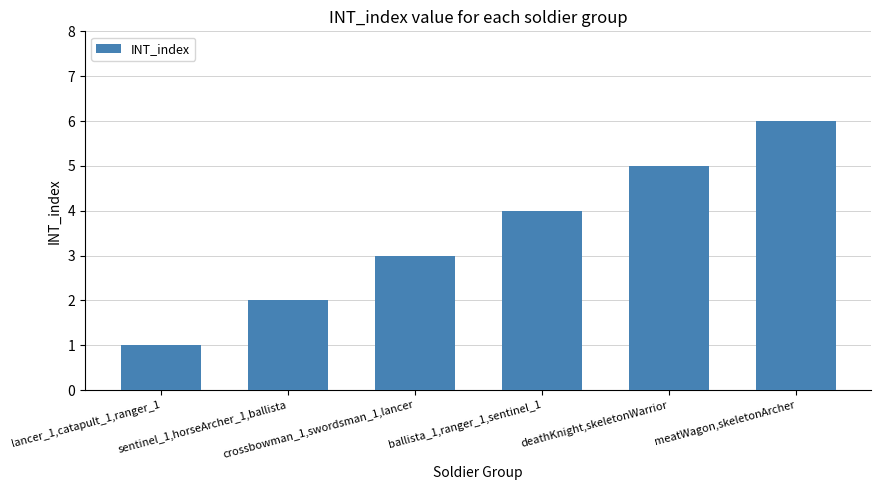

Reading right to left, transcribe all the data shown in this chart.

6	5	4	3	2	1